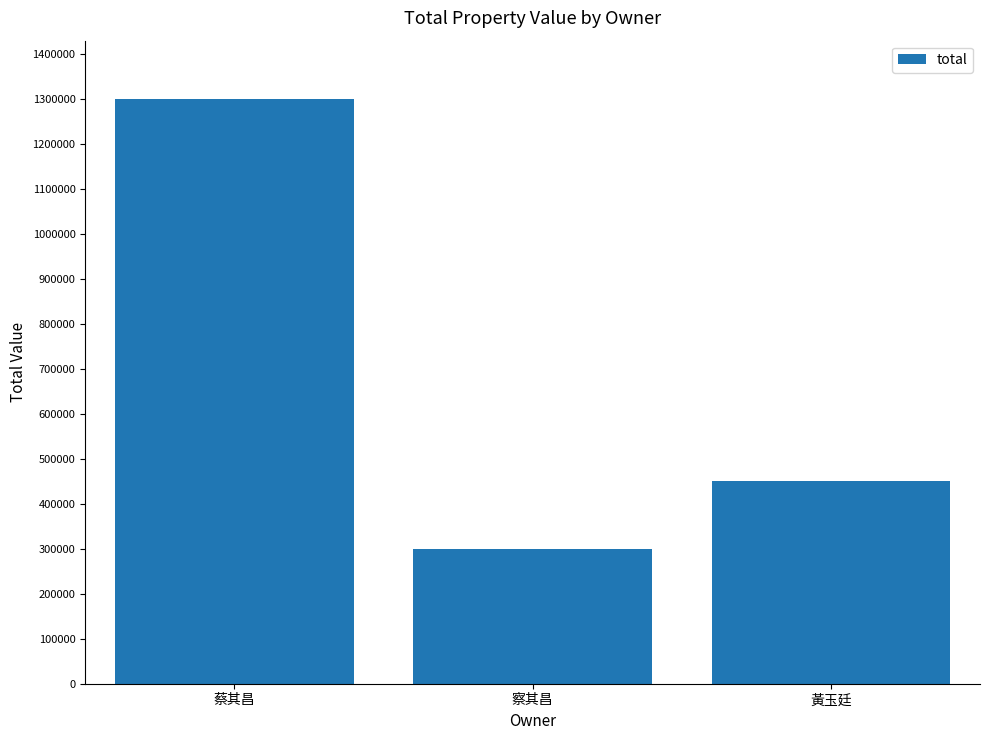

Between 察其昌 and 黃玉廷, which is larger?

黃玉廷